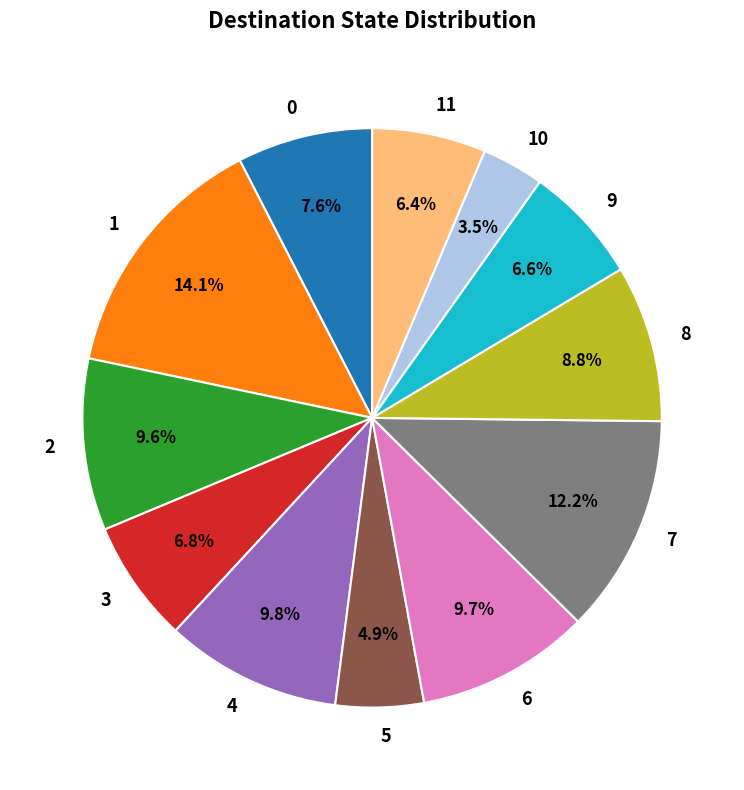

True or false: 3 accounts for 1% of the total.

False